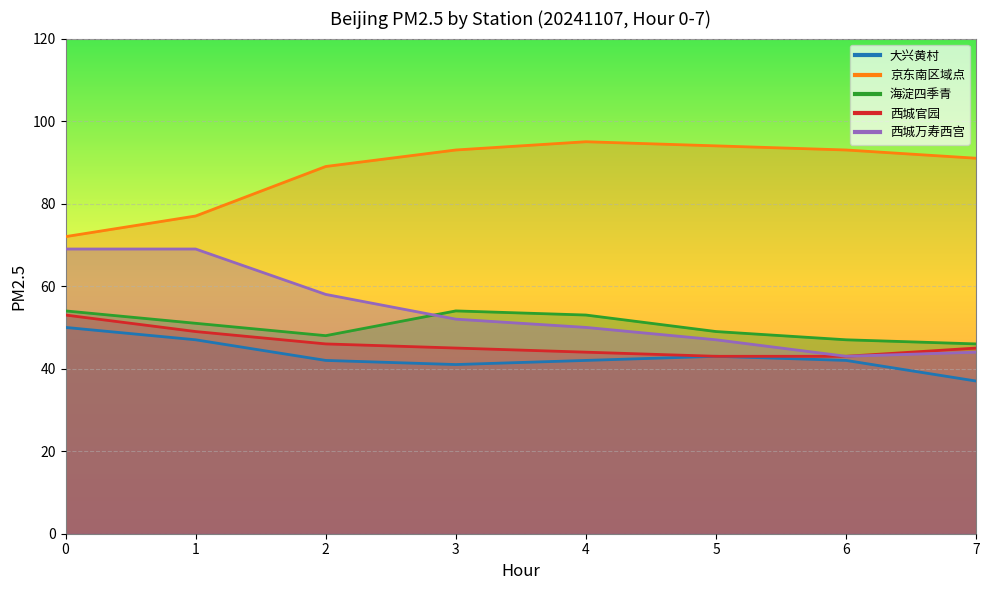

Reading left to right, transcribe all the data shown in this chart.

大兴黄村: 50	47	42	41	42	43	42	37
京东南区域点: 72	77	89	93	95	94	93	91
海淀四季青: 54	51	48	54	53	49	47	46
西城官园: 53	49	46	45	44	43	43	45
西城万寿西宫: 69	69	58	52	50	47	43	44